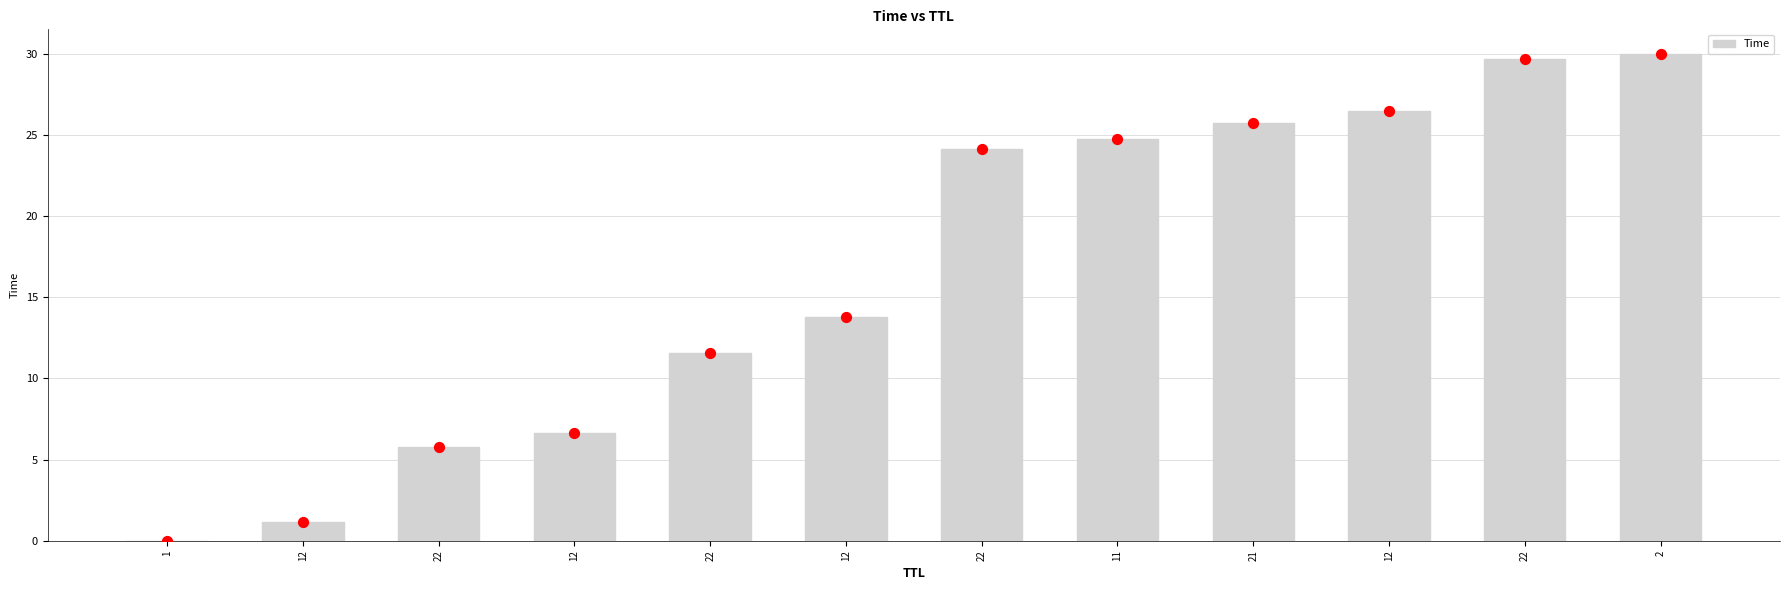

What is the change in value from 12 to 12?

+12.7